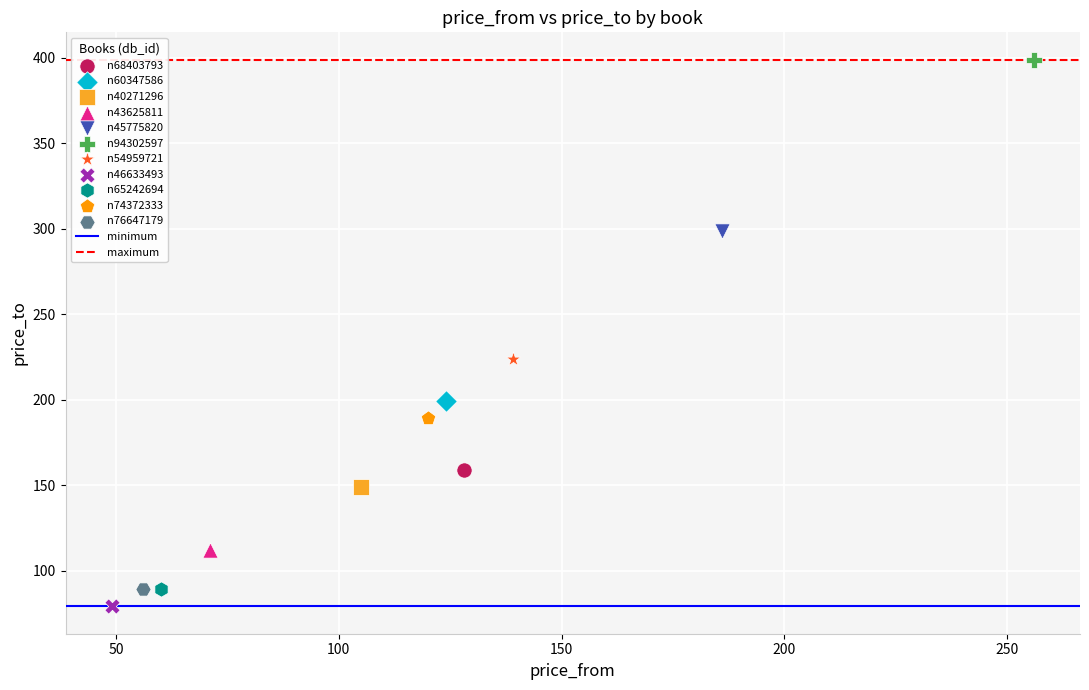

Which series contains the highest Y value?

n94302597